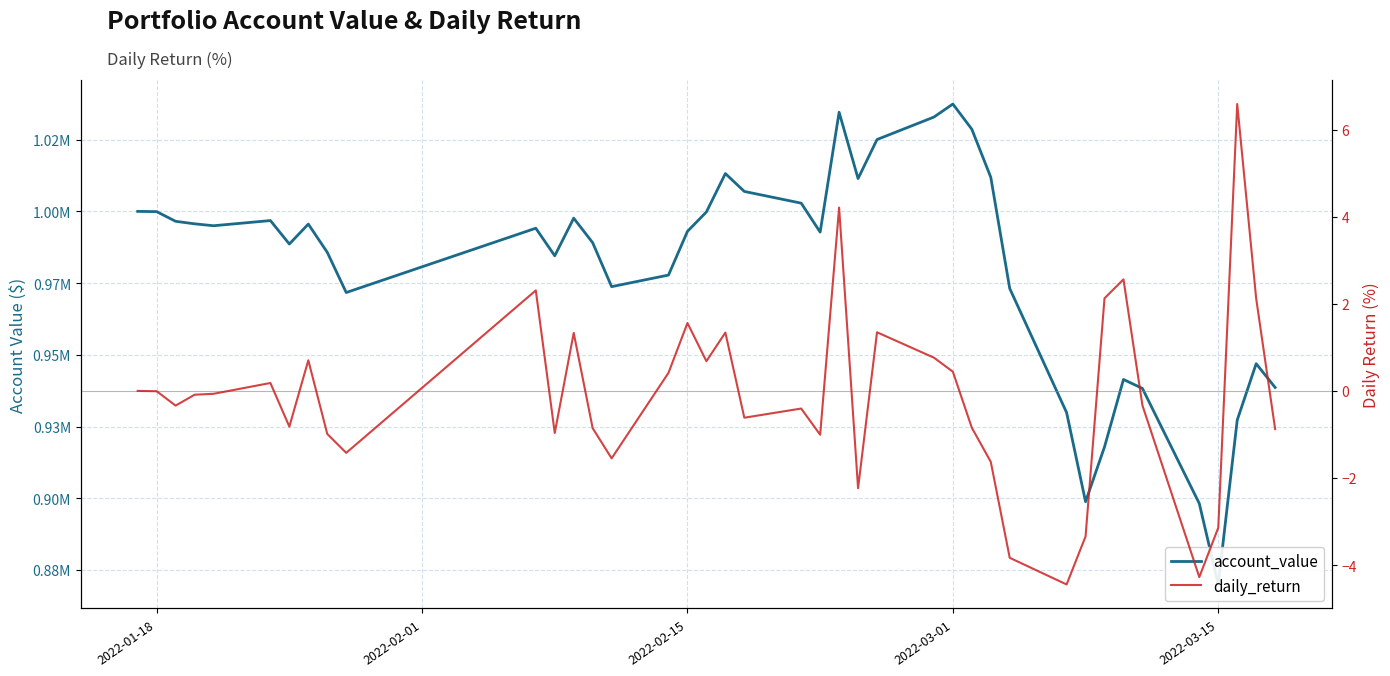

True or false: account_value and daily_return intersect in this chart.

False